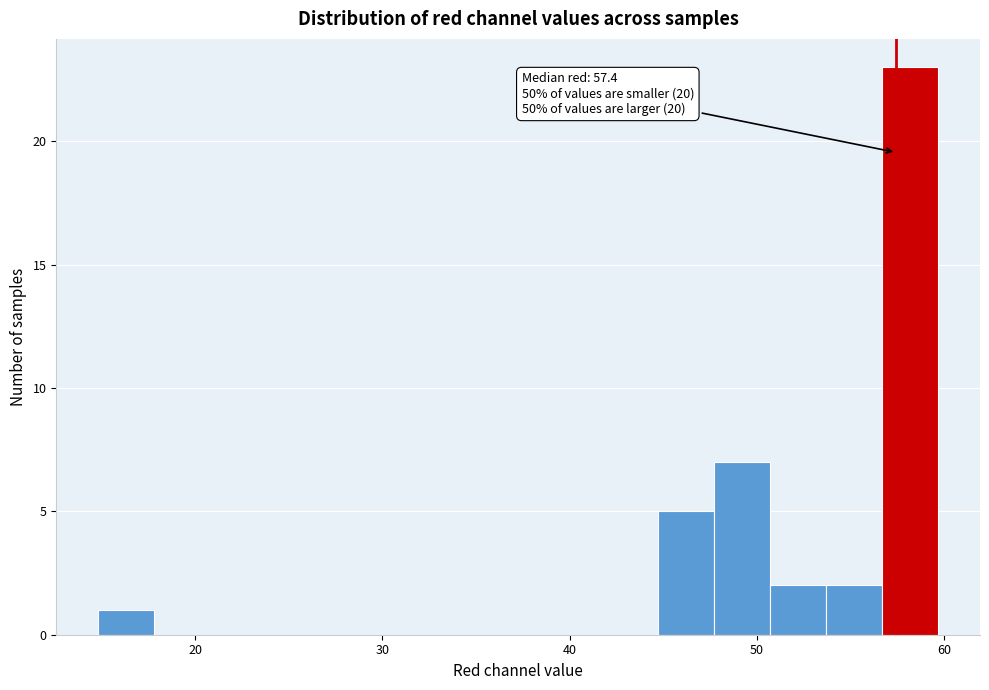

Read against the x-axis, roughly where is the centre of the tallest bar?

58